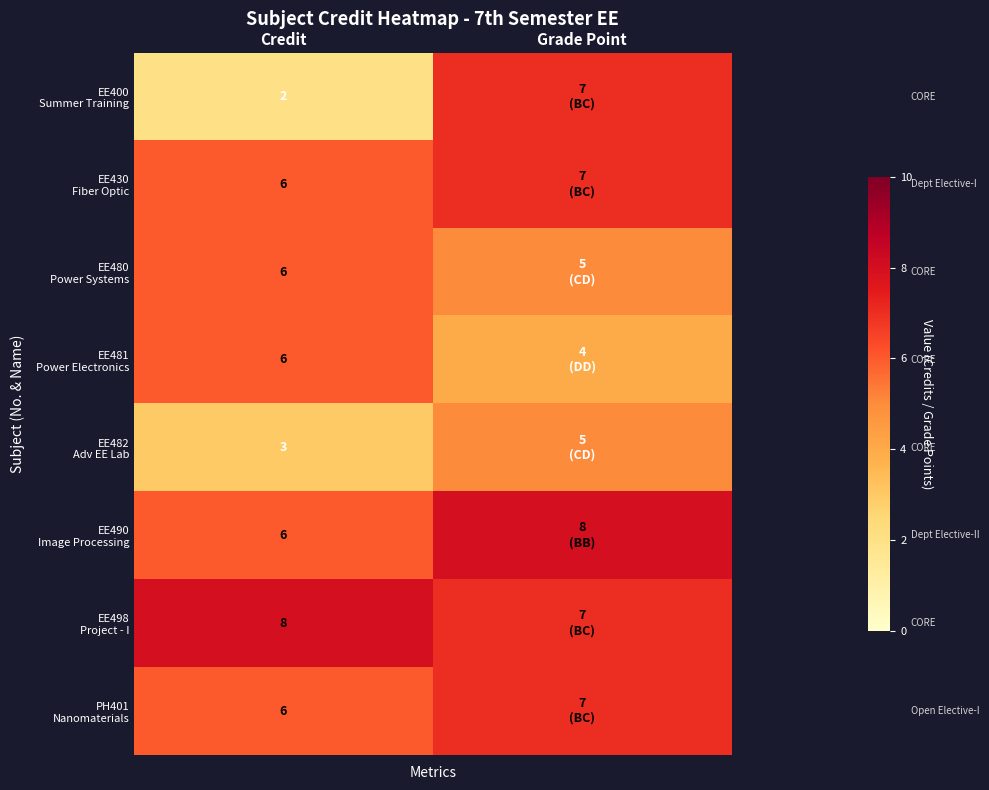

Which category has the lowest value across all series?

Credit